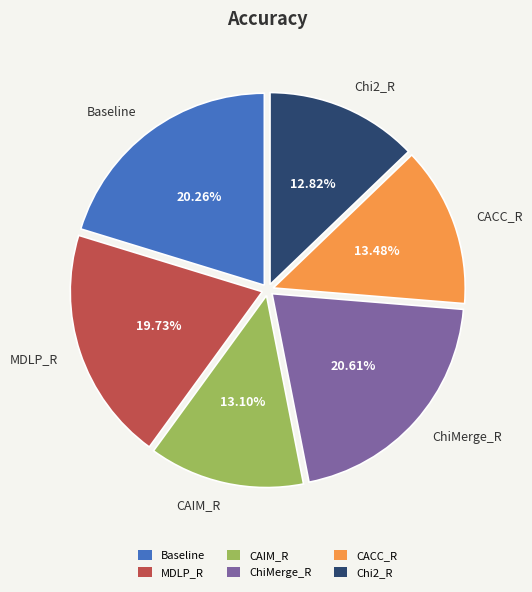

Is there a majority slice in this chart?

No